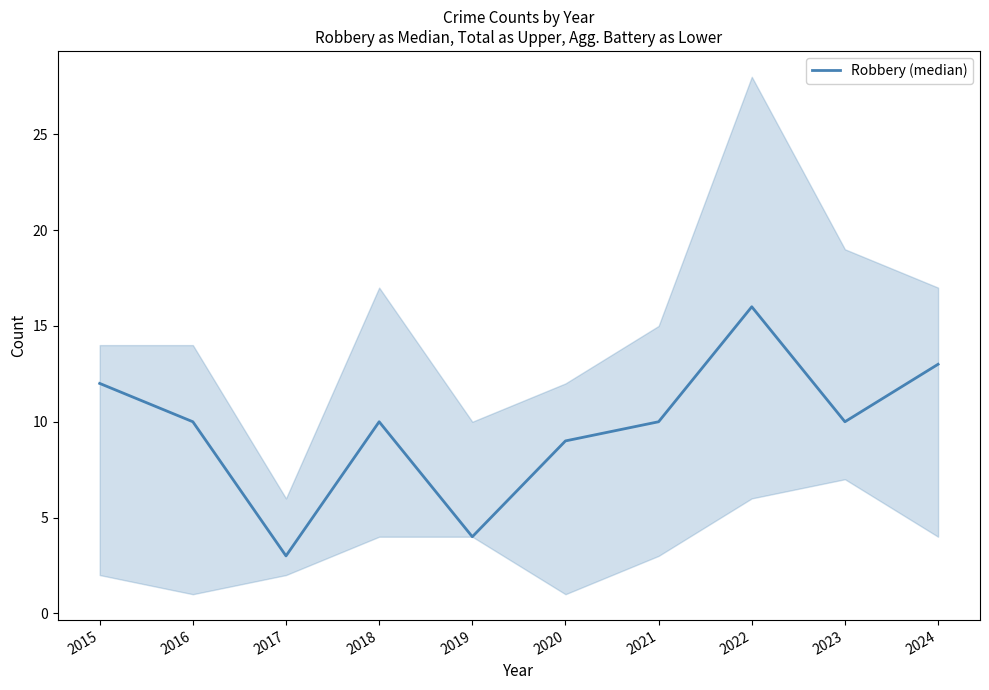

Reading left to right, what are all the values shown in this chart?

12	10	3	10	4	9	10	16	10	13